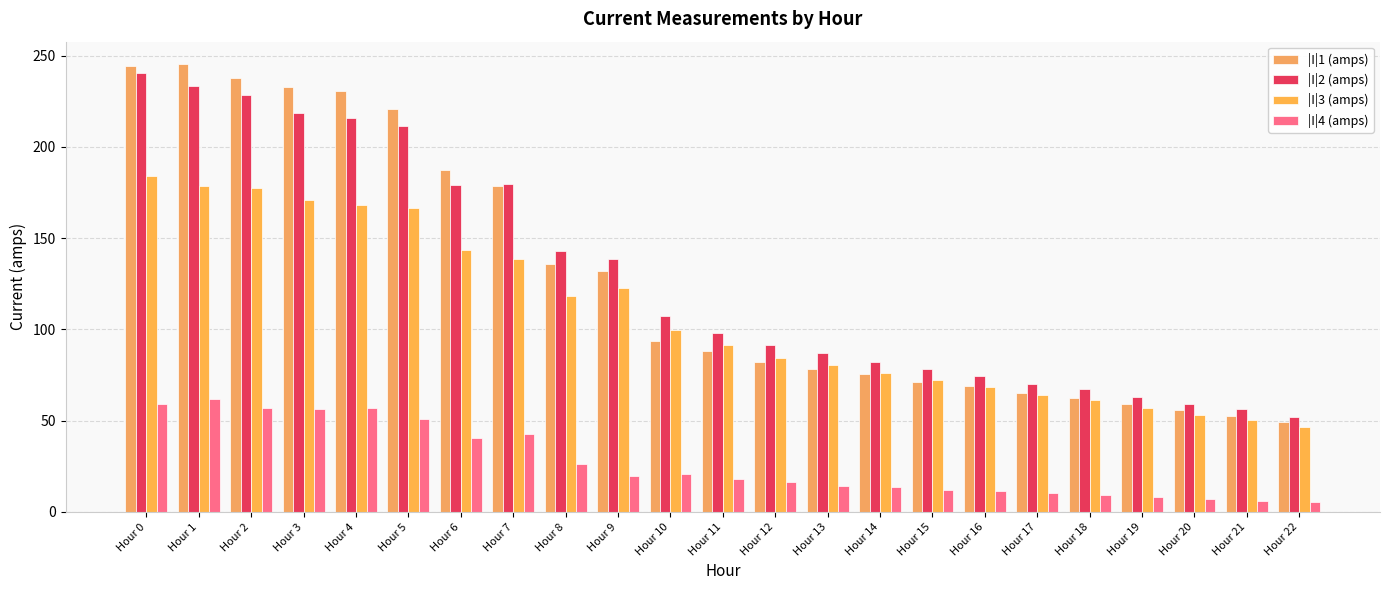

What is the total value across all series at Hour 6?

550.8